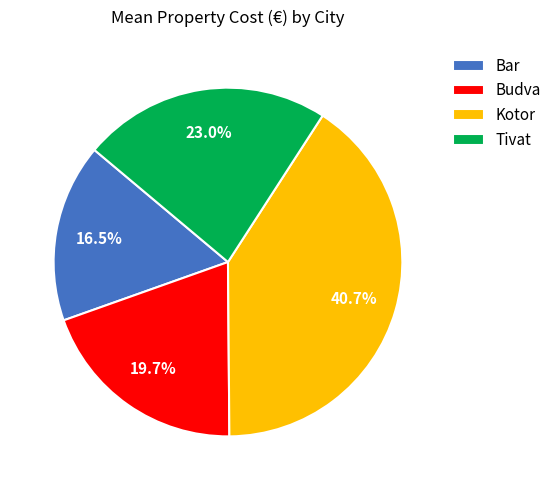

True or false: Tivat accounts for 9% of the total.

False